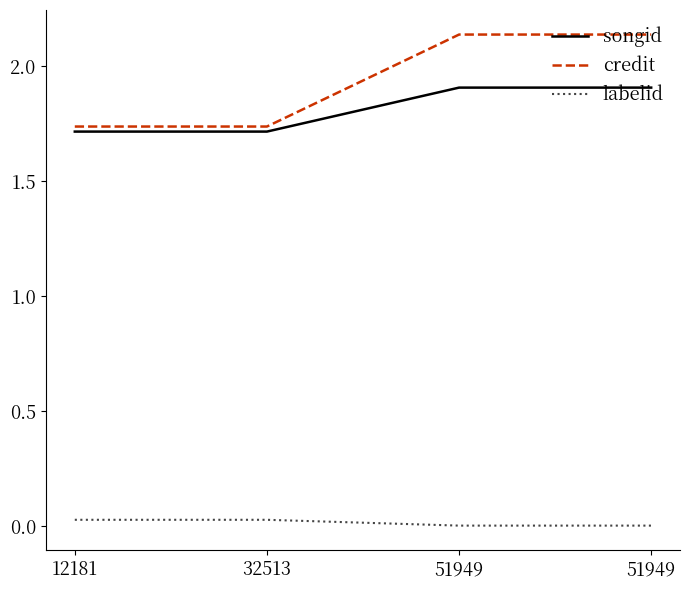

Which series has the largest total across all categories?

credit